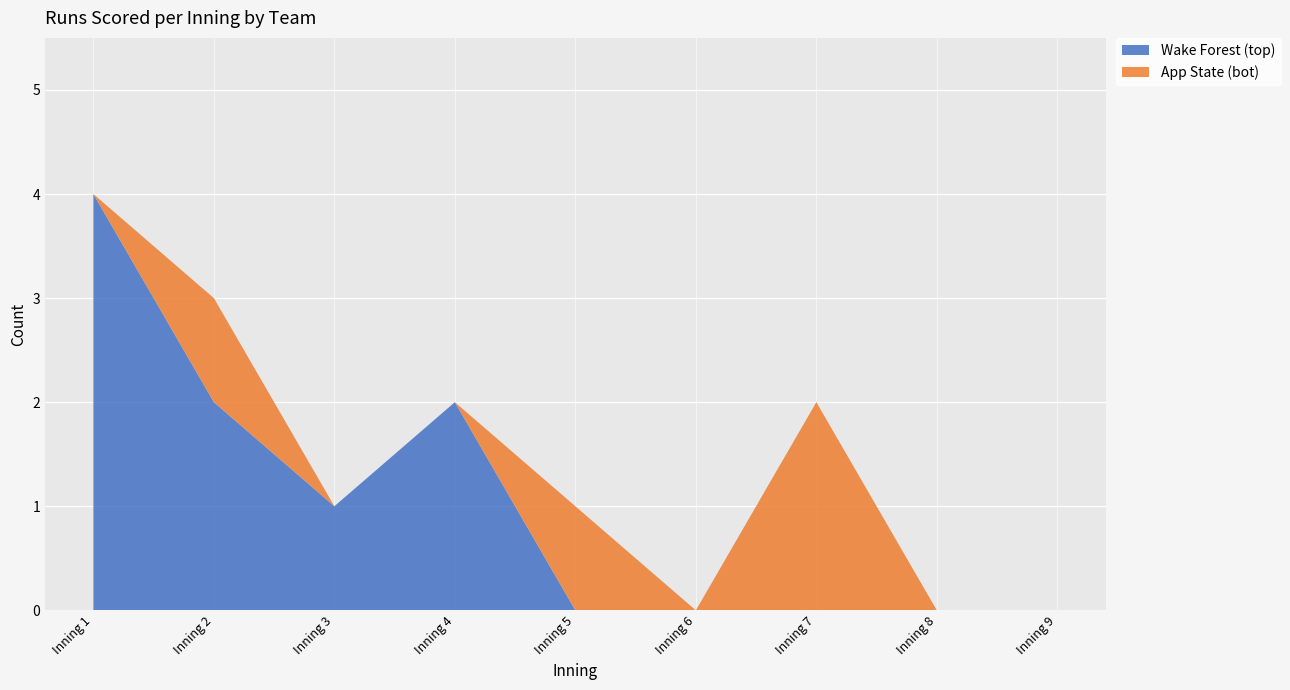

Reading right to left, transcribe all the data shown in this chart.

Wake Forest (top): Inning 9=0	Inning 8=0	Inning 7=0	Inning 6=0	Inning 5=0	Inning 4=2	Inning 3=1	Inning 2=2	Inning 1=4
App State (bot): Inning 9=0	Inning 8=0	Inning 7=2	Inning 6=0	Inning 5=1	Inning 4=0	Inning 3=0	Inning 2=1	Inning 1=0